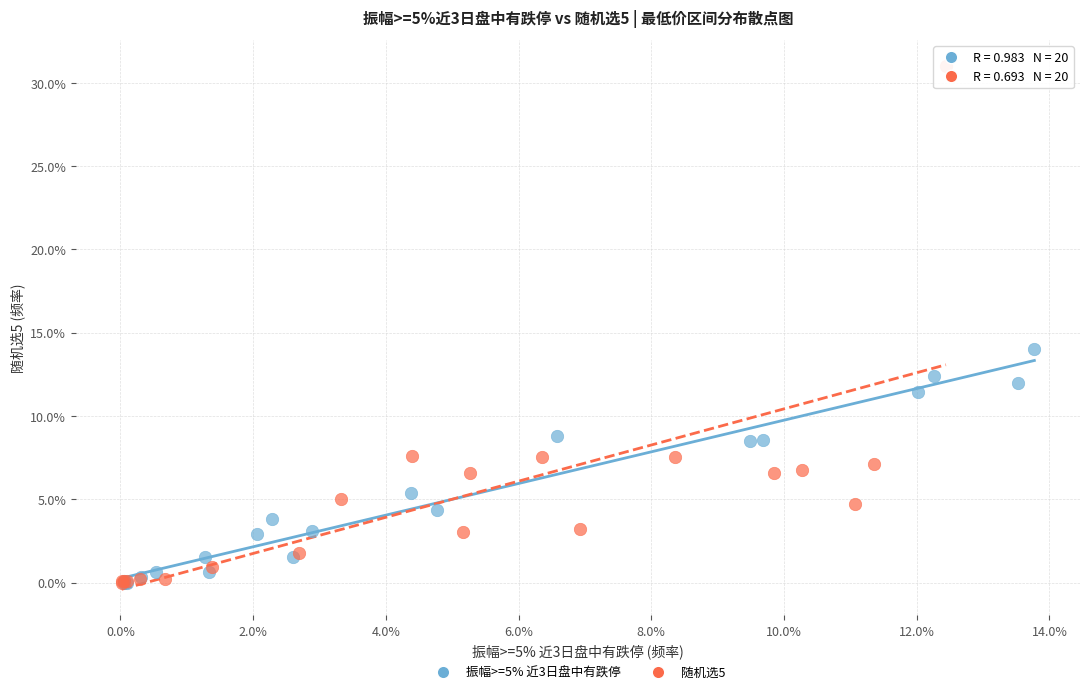

Which series reaches the maximum Y coordinate?

随机选5